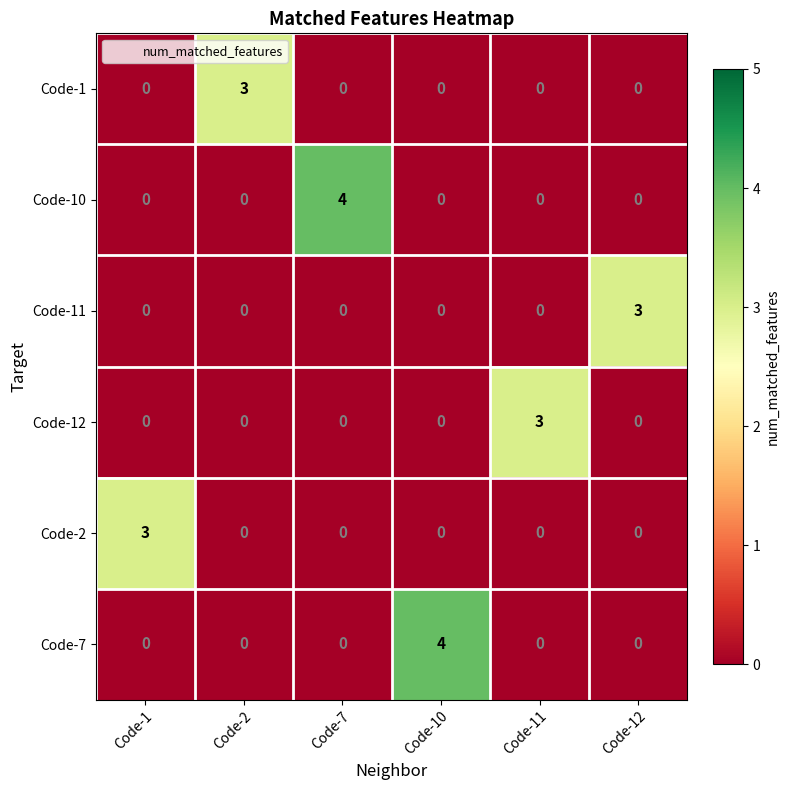

The value of Code-10 at Code-7 is 6. True or false?

False